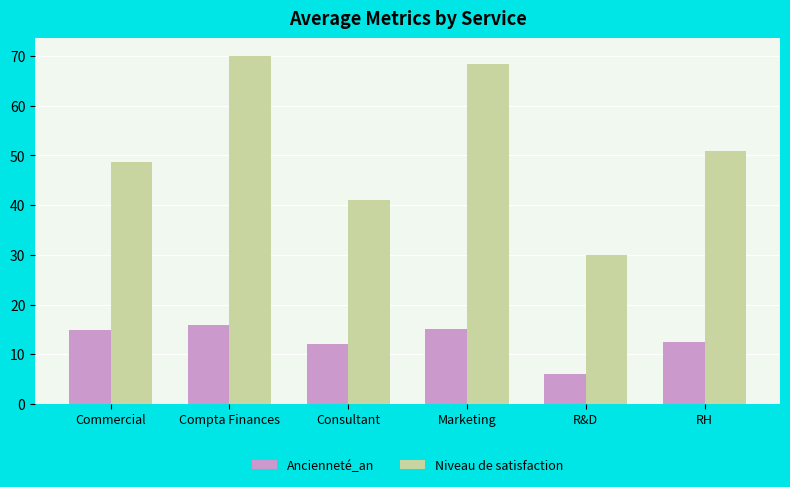

Read the Niveau de satisfaction value at Compta Finances.

70.1